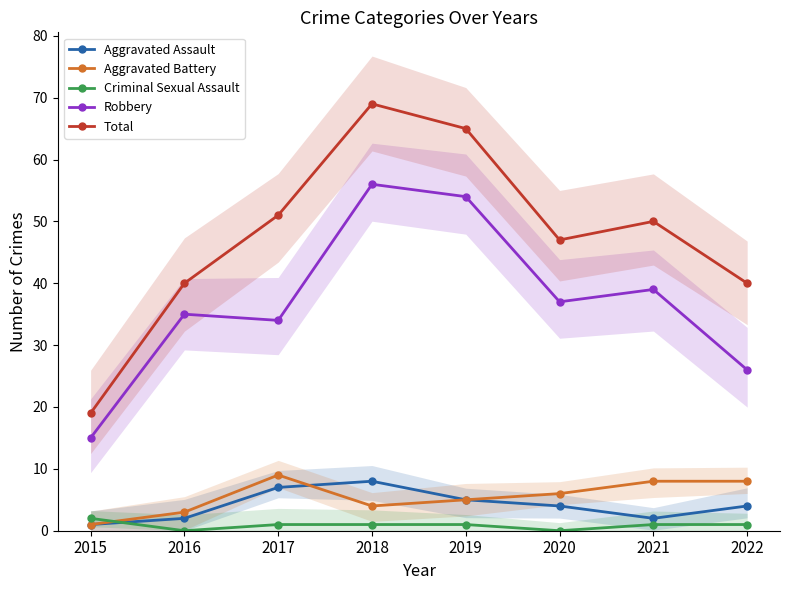

At which category is the sum across all series the highest?

2018